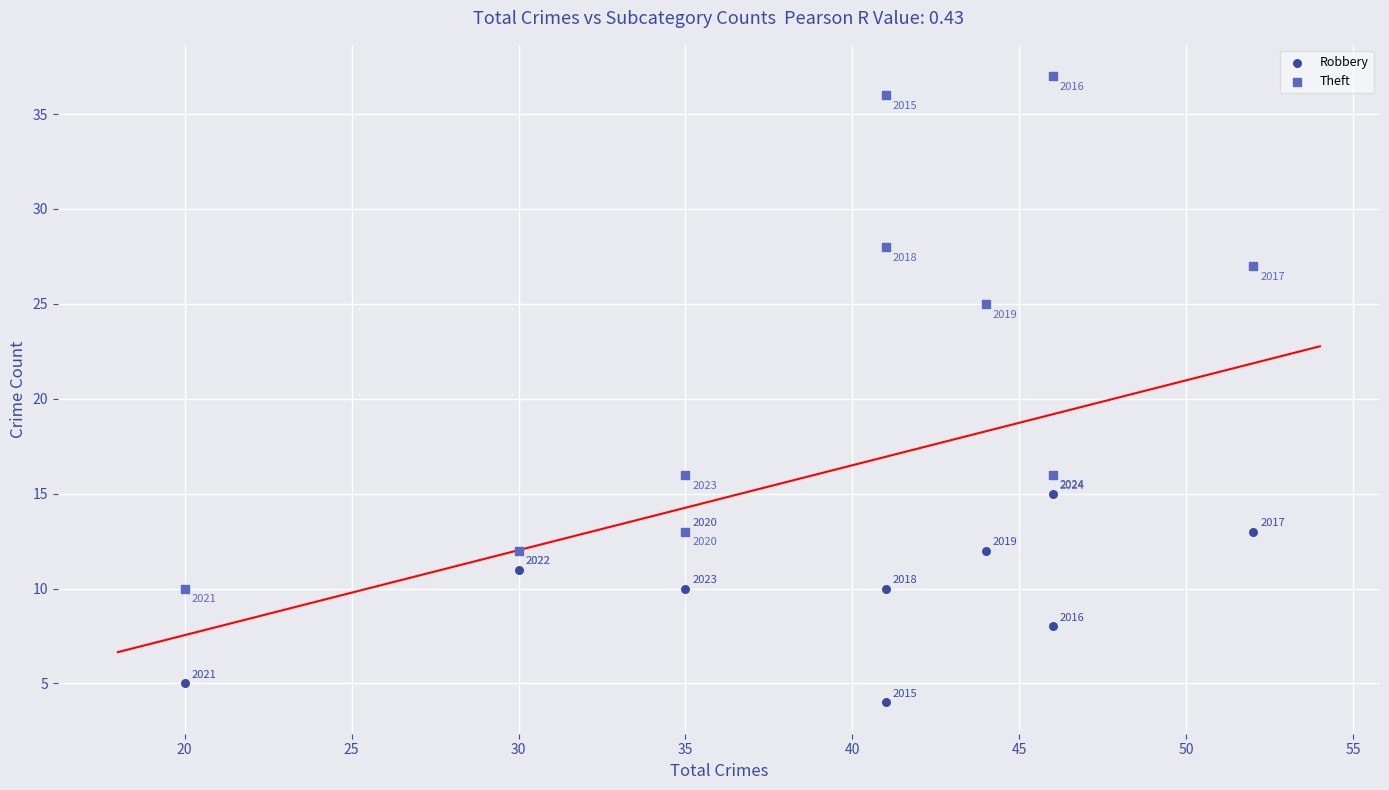

Which series contains the highest Y value?

Theft